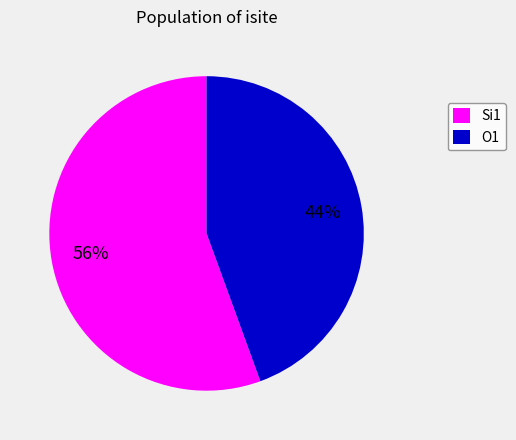

To the nearest percent, what percentage of the pie is O1?

44%